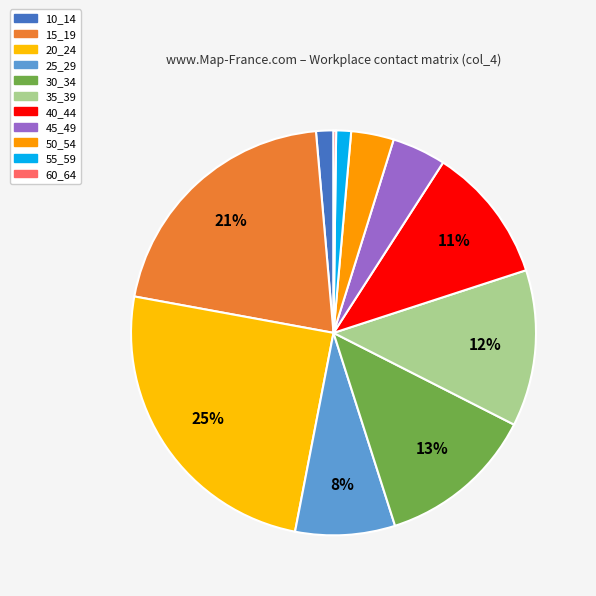

What percentage is the 45_49 slice, to the nearest percent?

4%